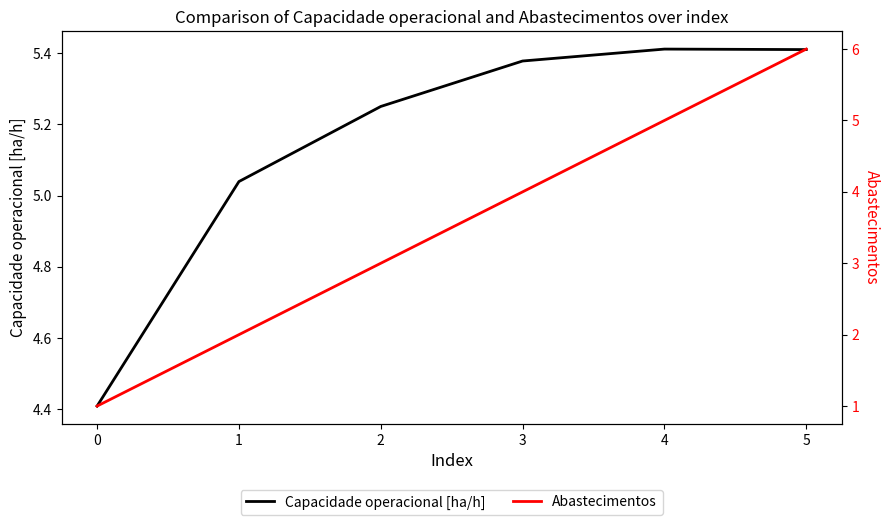

What are all the series names shown in the legend?

Capacidade operacional [ha/h], Abastecimentos